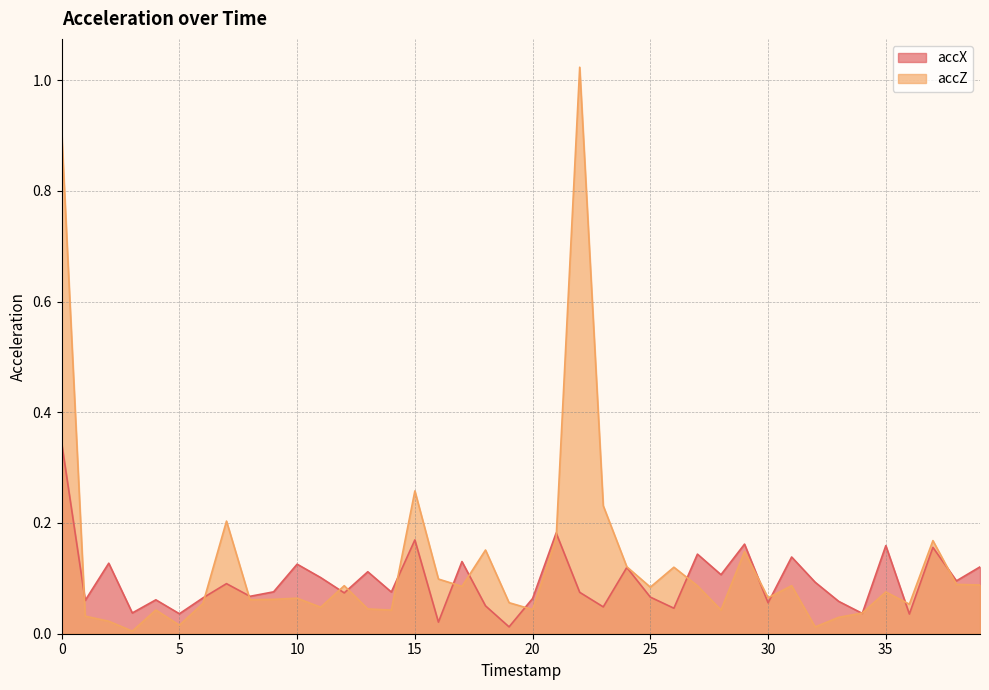

How many times do accZ and accX cross each other?

17